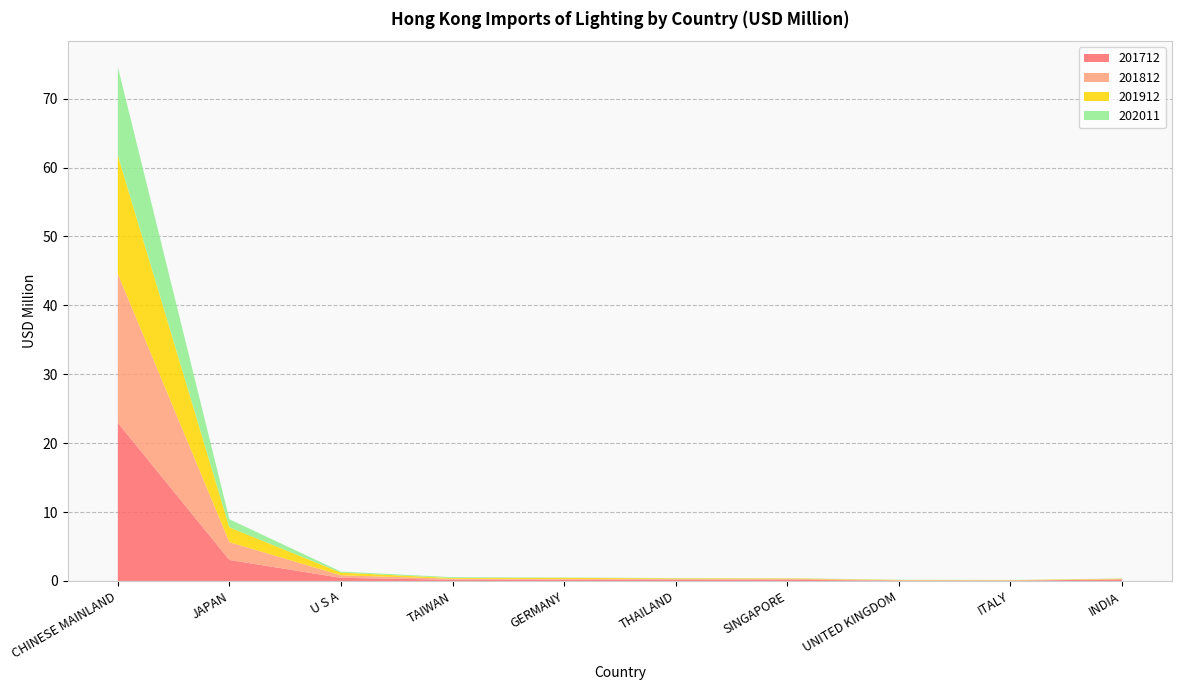

Reading left to right, extract all data points from this chart.

201712: 23.0	3.1	0.5	0.2	0.2	0.2	0.2	0.1	0.0	0.2
201812: 21.6	2.6	0.4	0.1	0.1	0.1	0.1	0.1	0.0	0.1
201912: 17.2	2.2	0.4	0.1	0.2	0.1	0.1	0.0	0.0	0.1
202011: 12.8	1.2	0.1	0.1	0.1	0.0	0.0	0.0	0.0	0.0